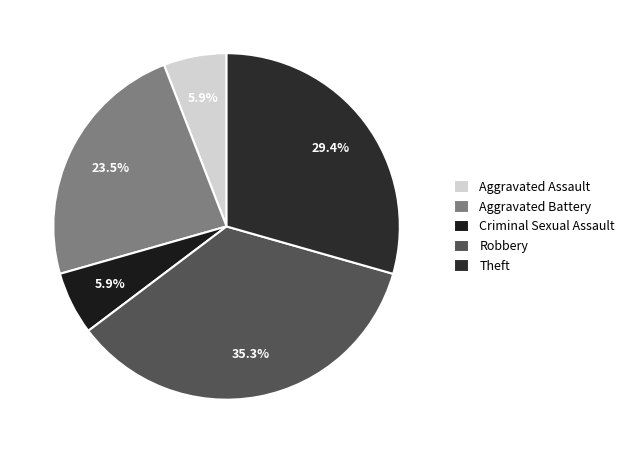

What is the ratio of the value at Aggravated Battery to the value at Theft?

0.8